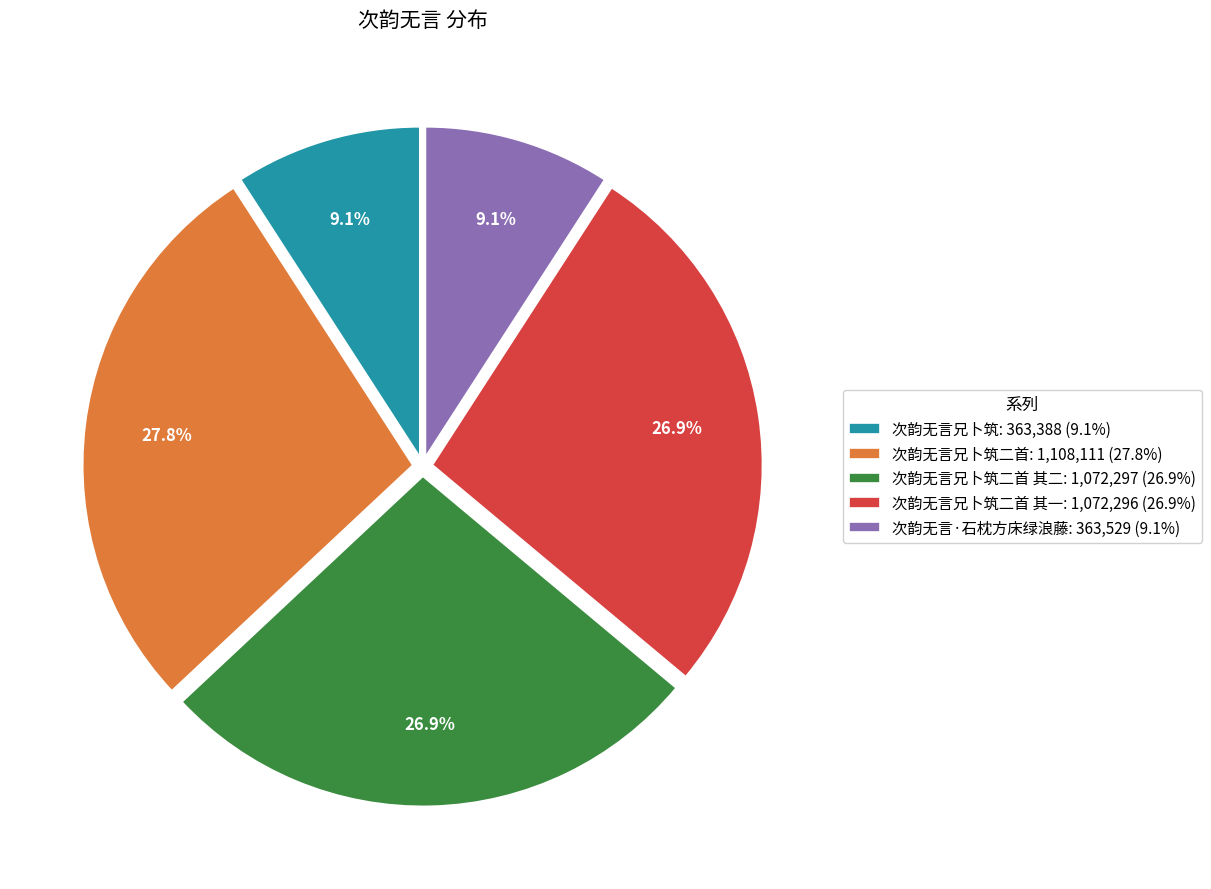

Does 次韵无言兄卜筑二首 其二: 1,072,297 (26.9%) represent more than half of the total?

No